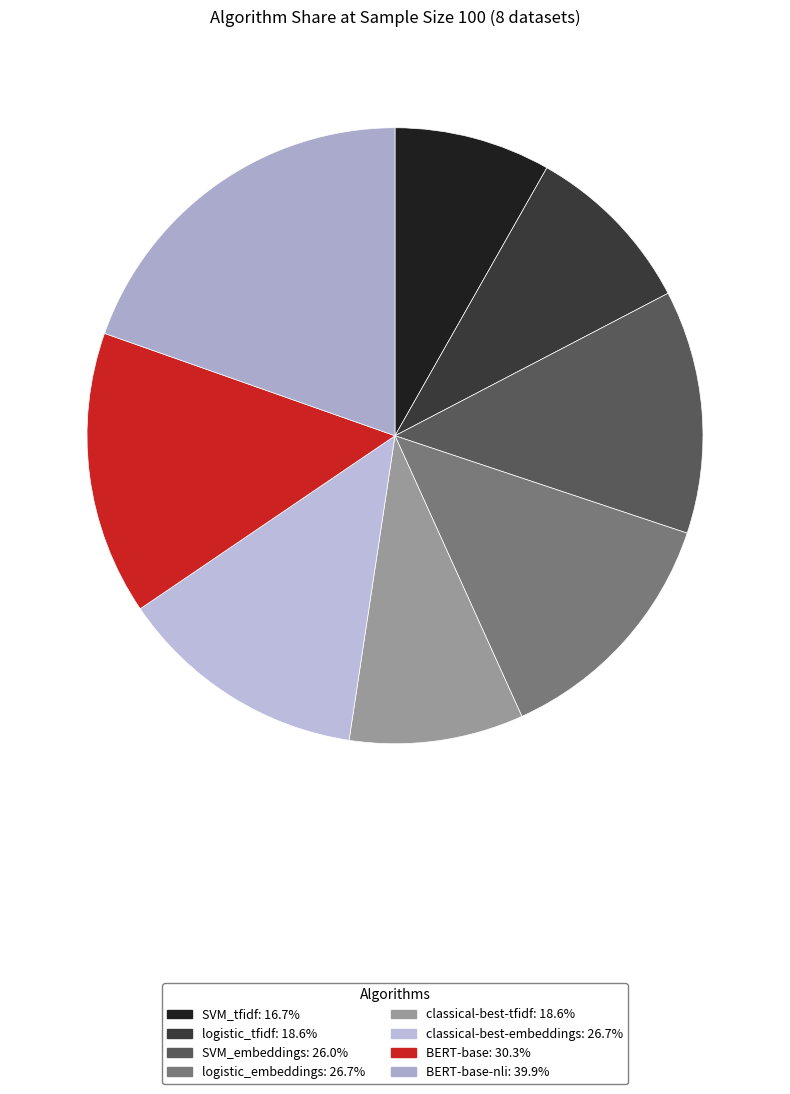

How many segments does this pie chart have?

8